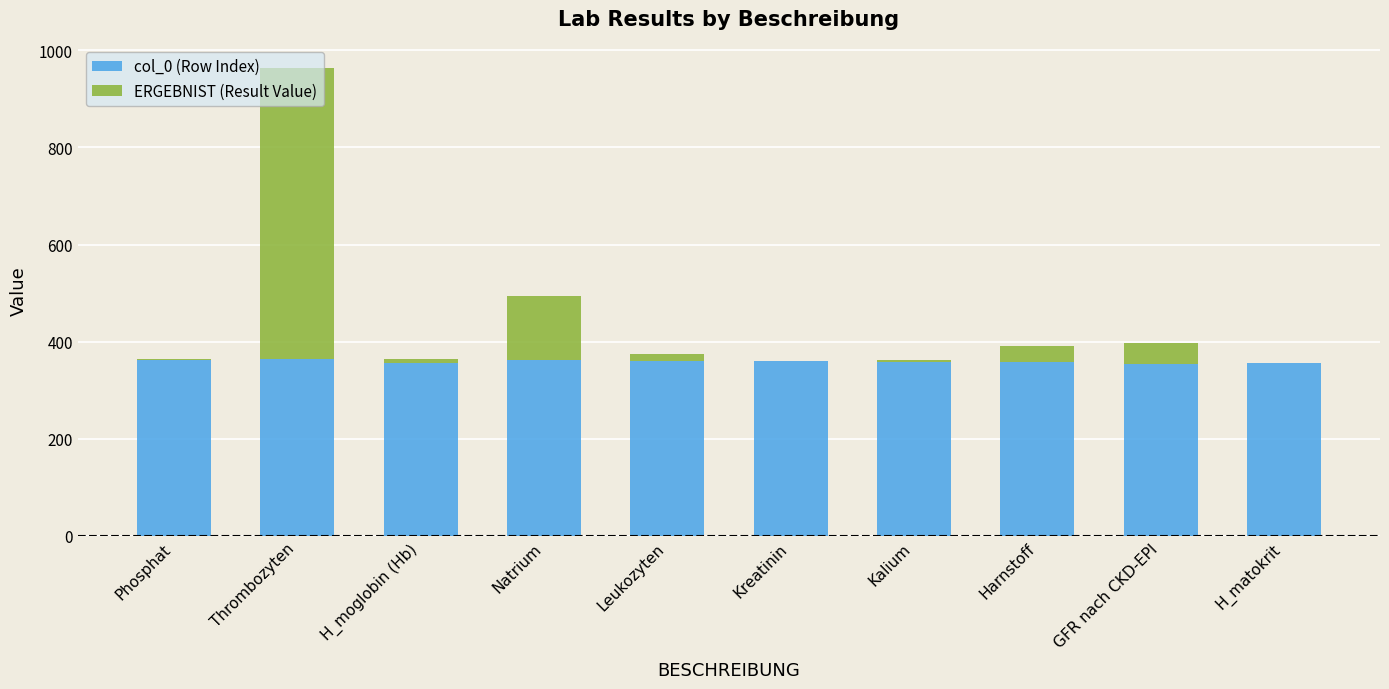

How many distinct data groups are displayed?

2